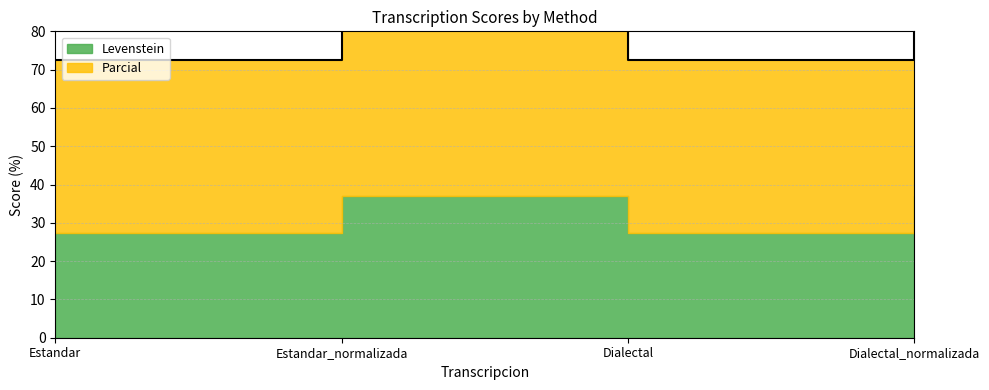

True or false: there are more than 1 points higher than both neighbors.

False